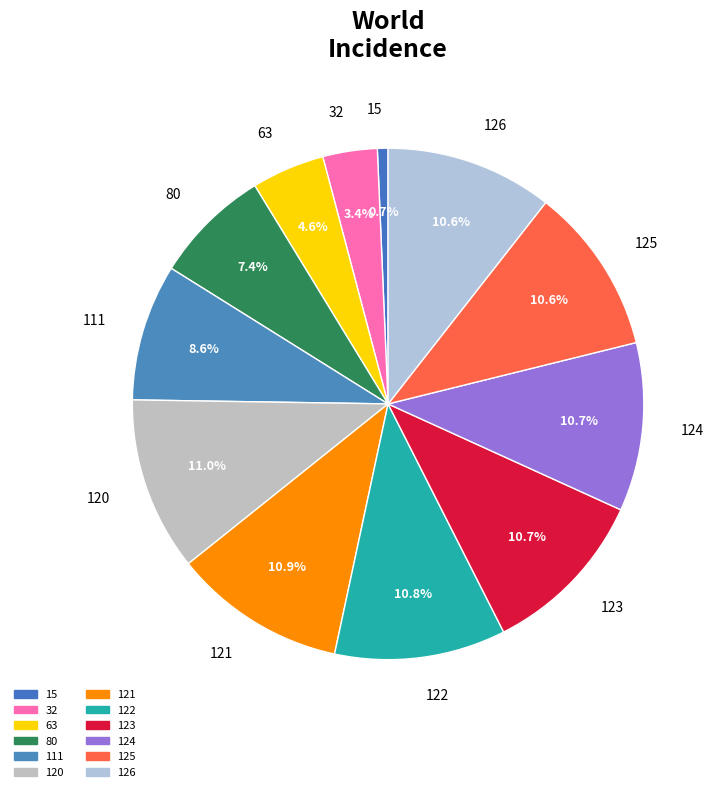

What percentage do 15 and 32 together represent?

4.1%